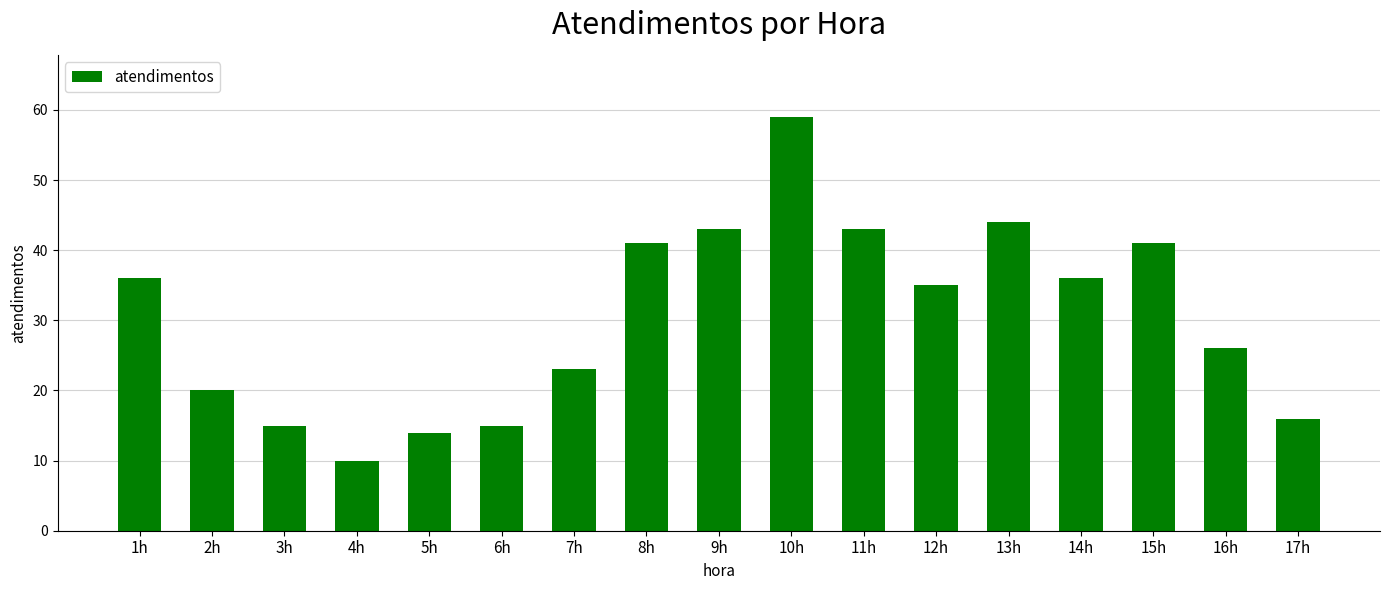

What is the label of the 13th bar from the left?

13h